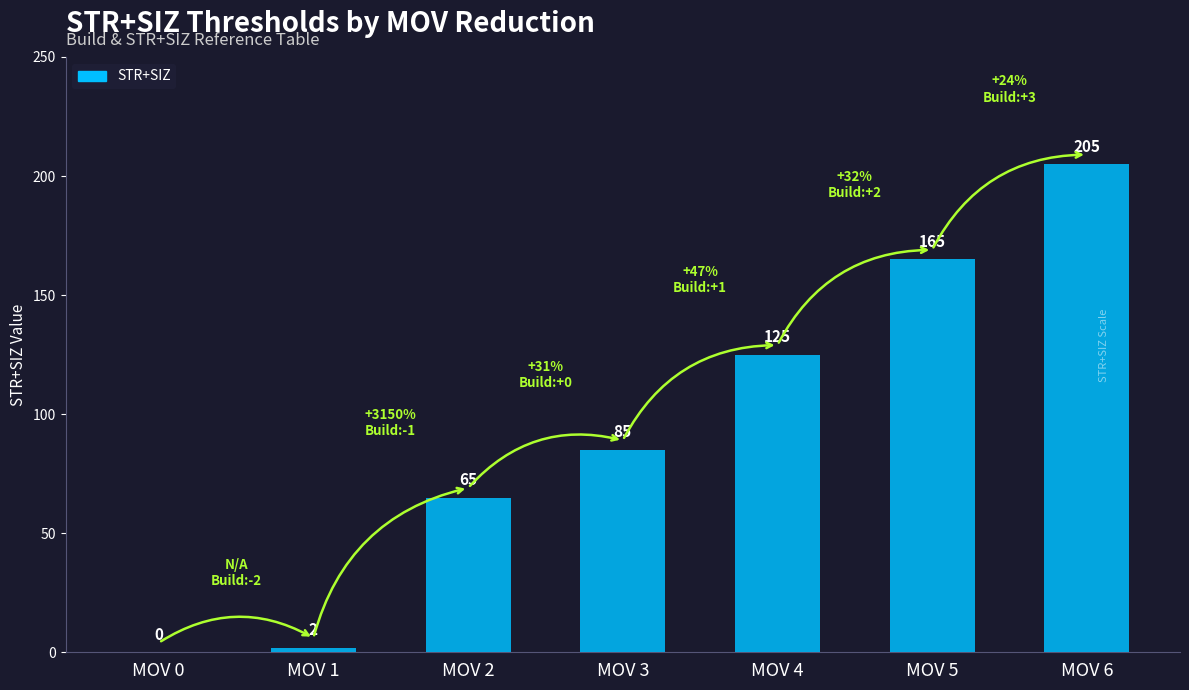

At which label is the value closest to 102?

MOV 3